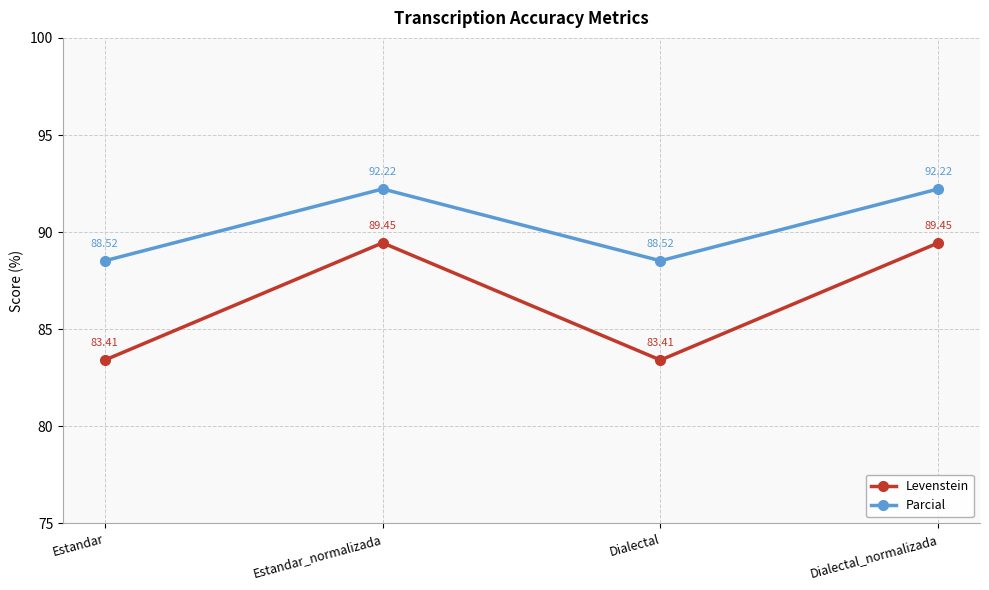

True or false: Levenstein and Parcial cross at least once.

False